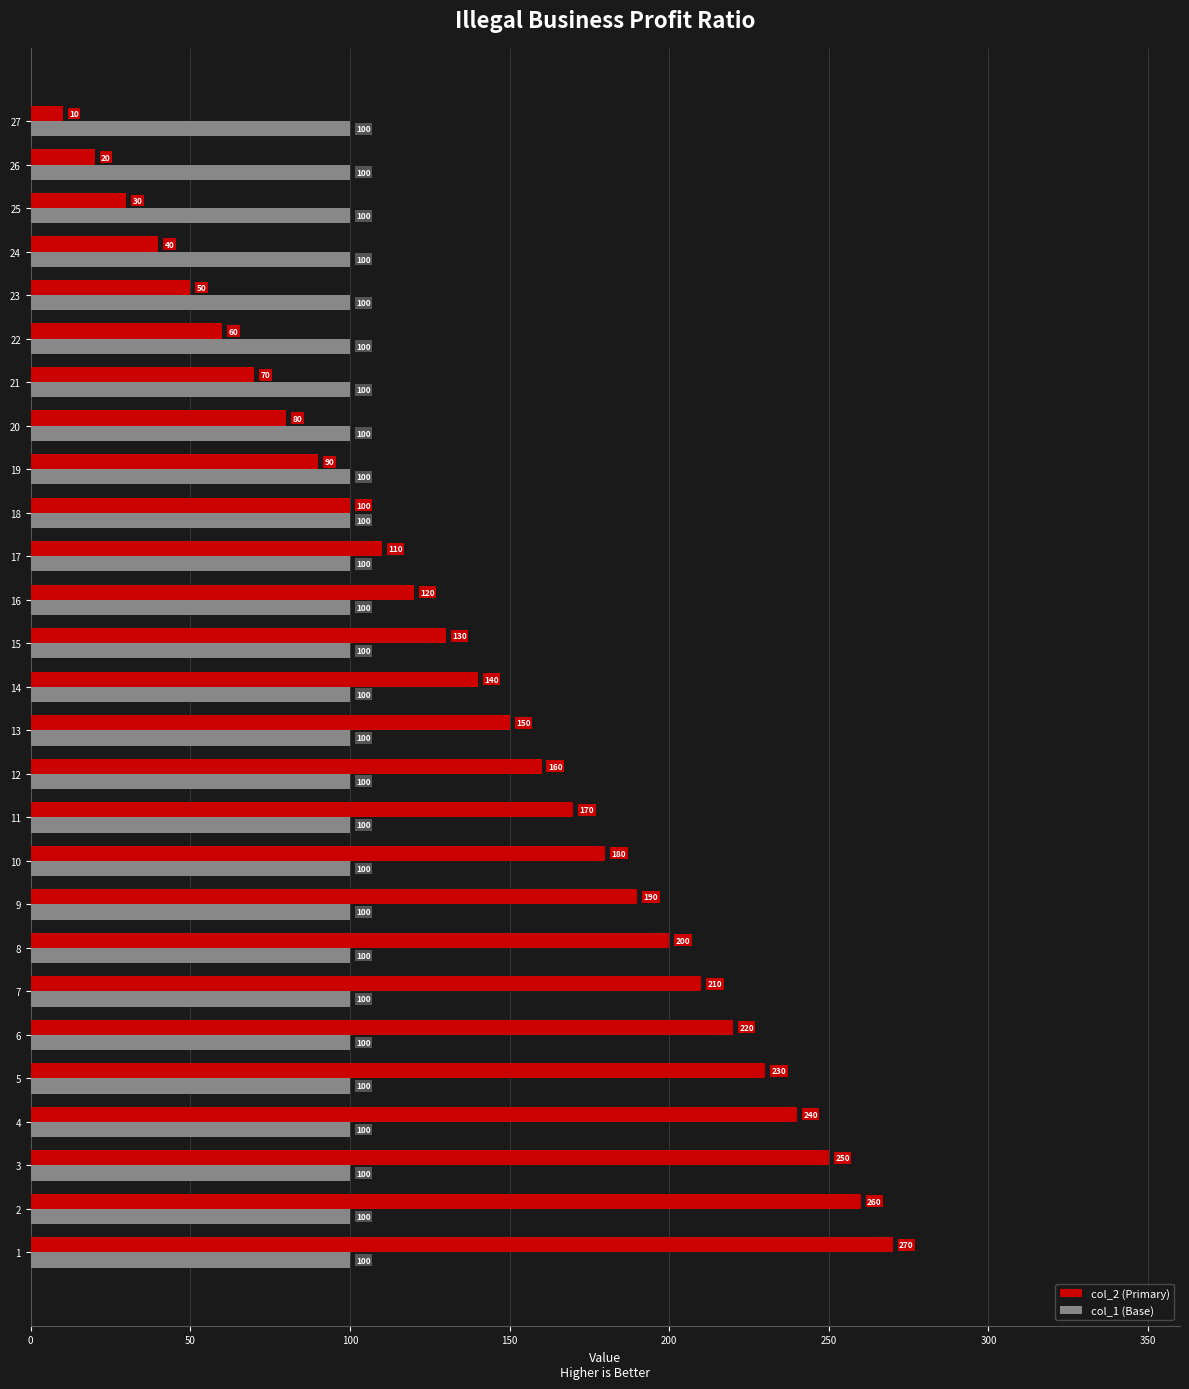

What is the total value across all series at 19?

190